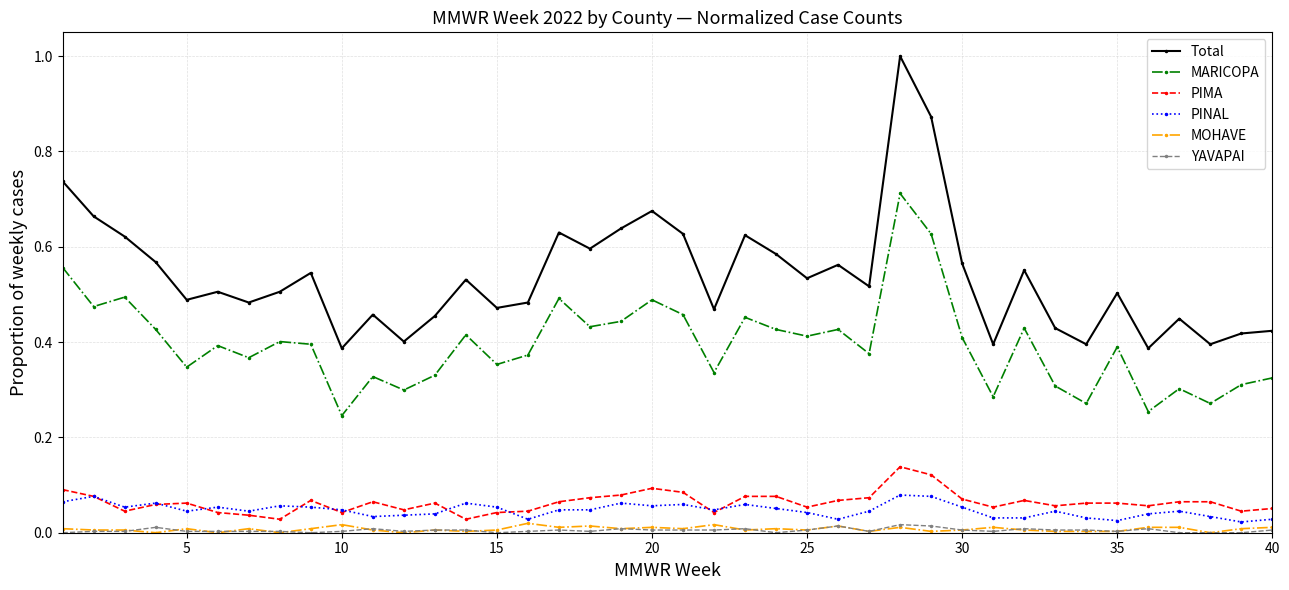

Which series has the widest spread of values?

Total